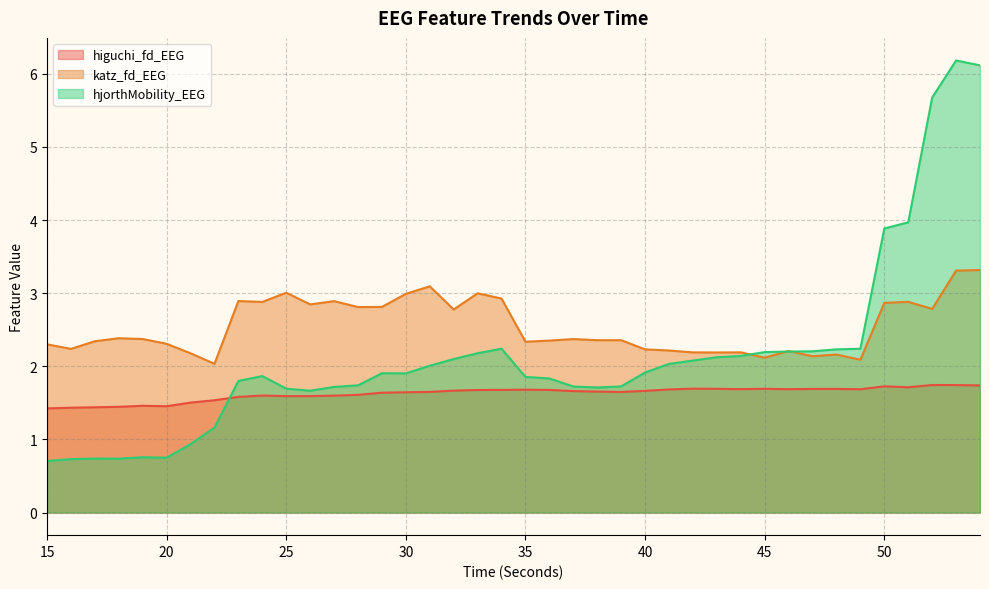

How many interior local peaks does the katz_fd_EEG series have?

11